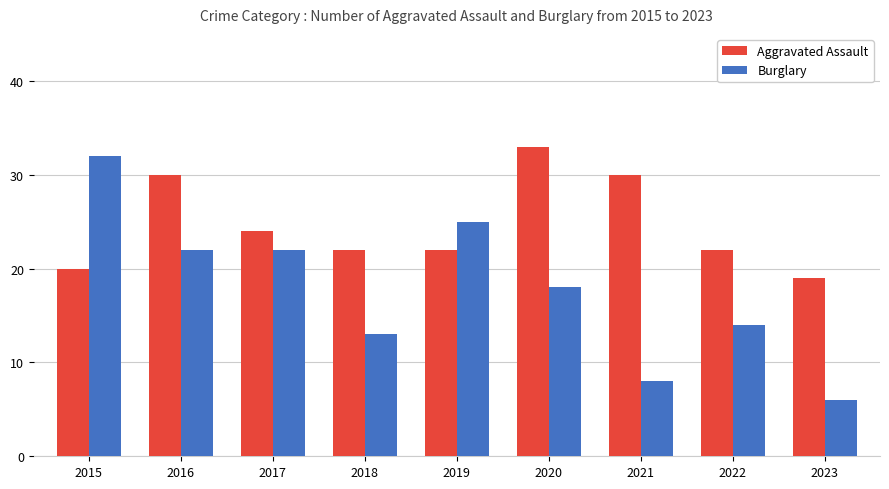

Rank the series by their average value, from lowest to highest.

Burglary, Aggravated Assault